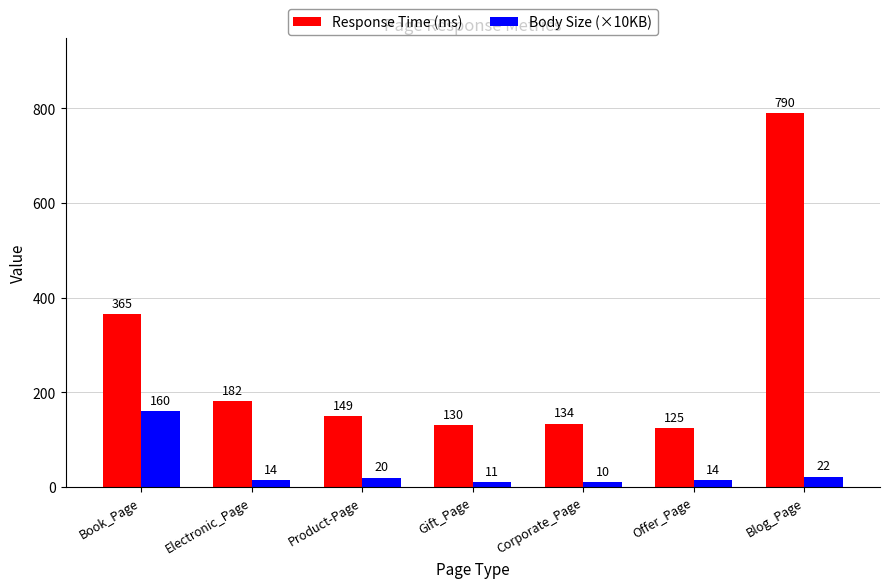

What is the approximate value of Body Size (×10KB) at Electronic_Page, to the nearest 10?

10